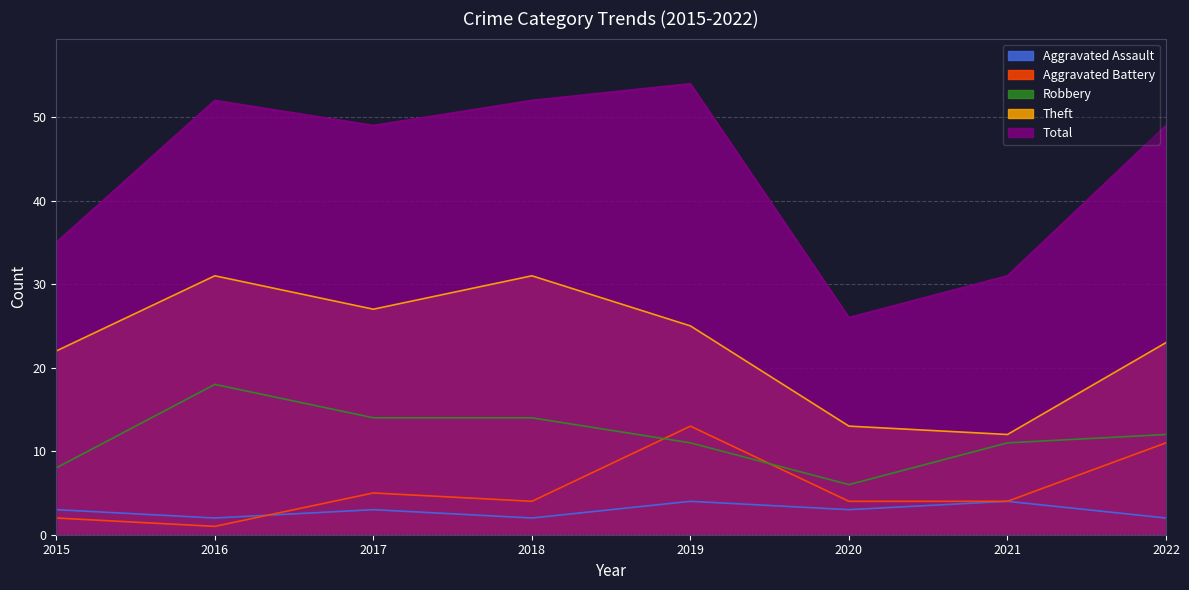

Count the number of categories in the chart.

8